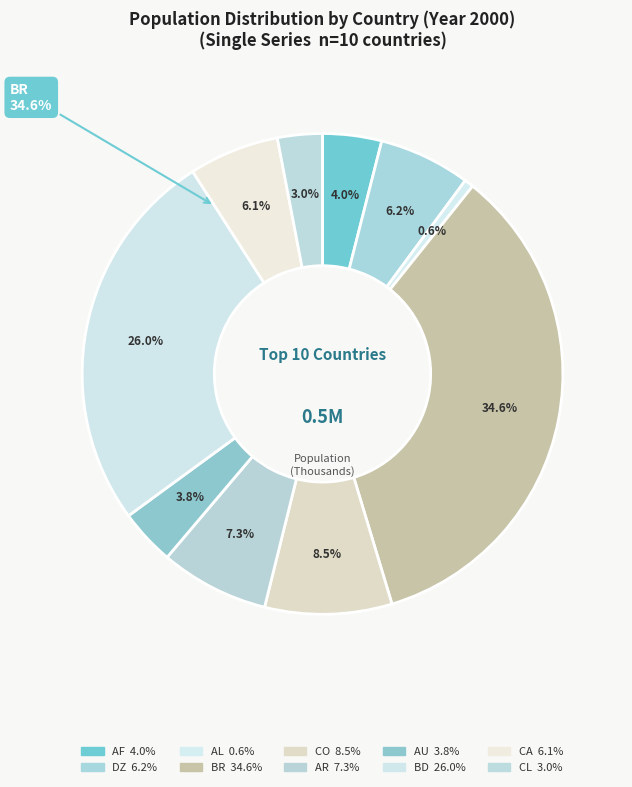

The BD slice represents 15% of the pie. True or false?

False